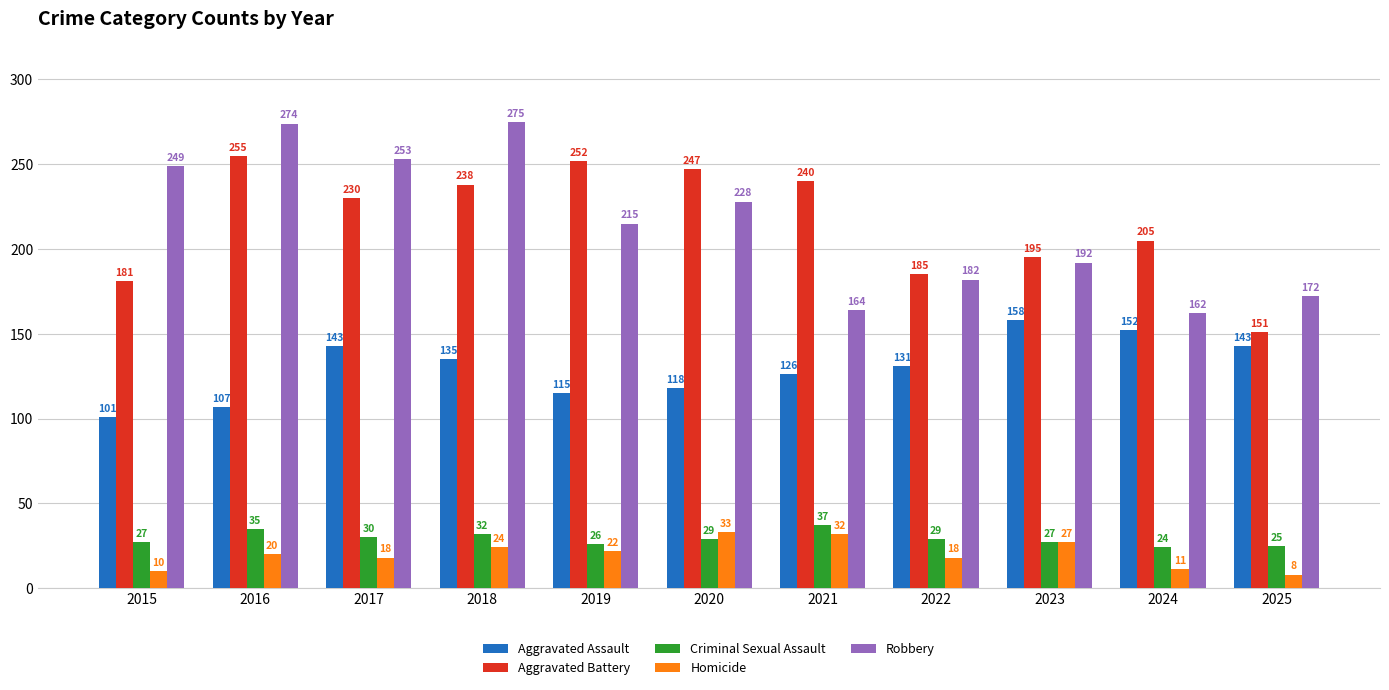

Which series has the largest total across all categories?

Aggravated Battery